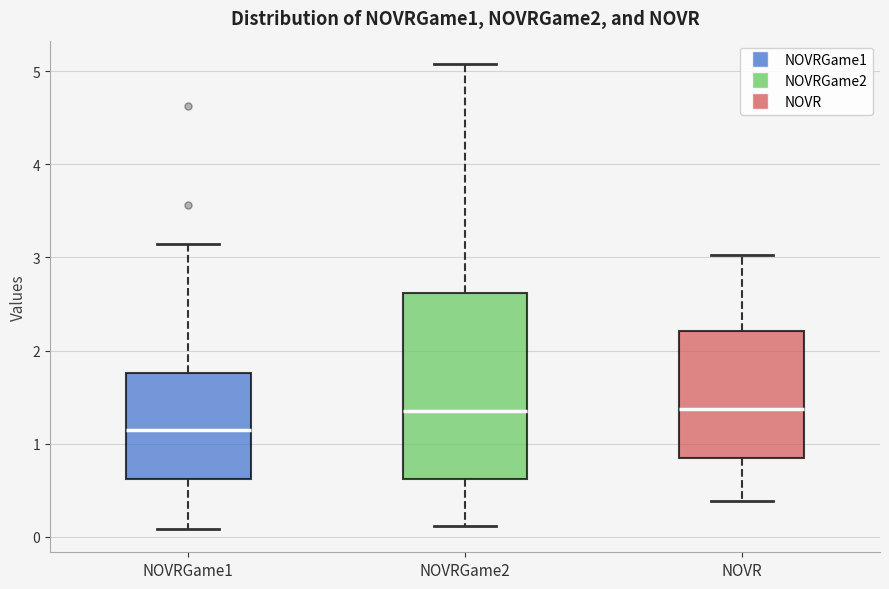

Where does the upper whisker of the box for NOVR end on the y-axis? The values are not printed on the chart, so give them approximately, as read against the axis.

3.0